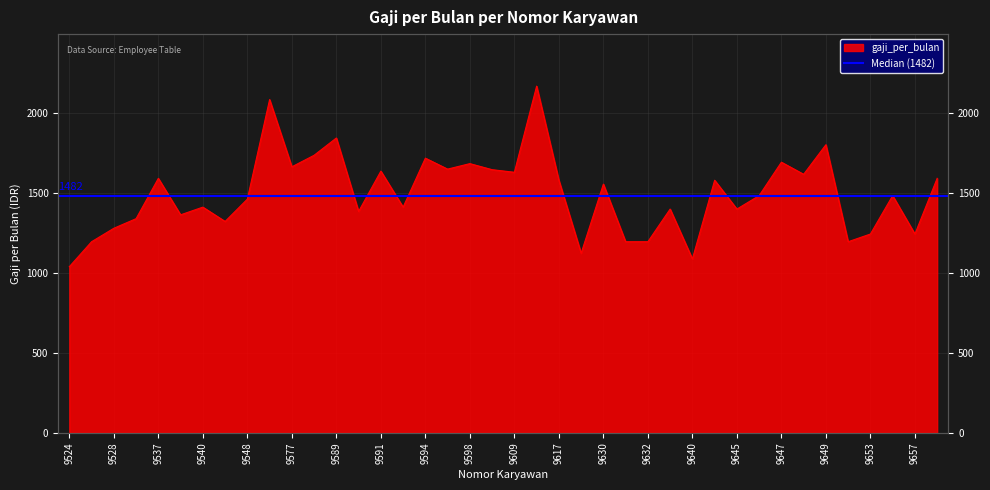

Does the chart display data point markers on the line(s)?

No